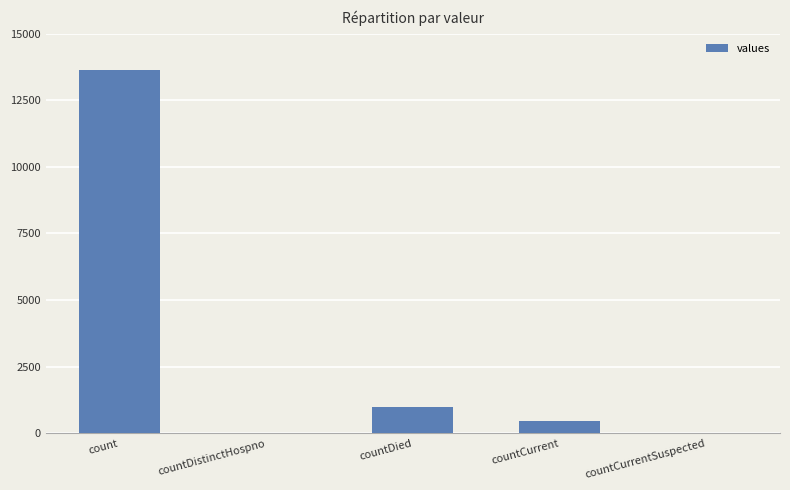

How many distinct data groups are displayed?

1